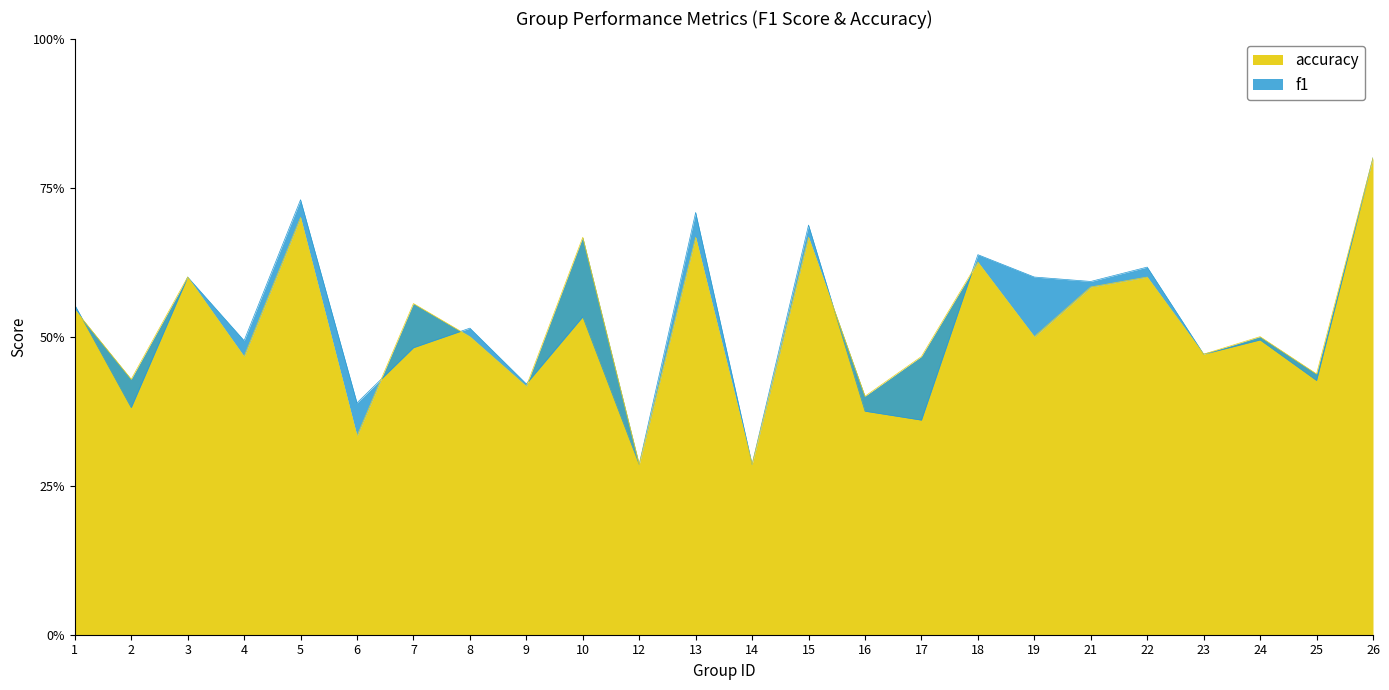

Where is the first local maximum for f1?

3